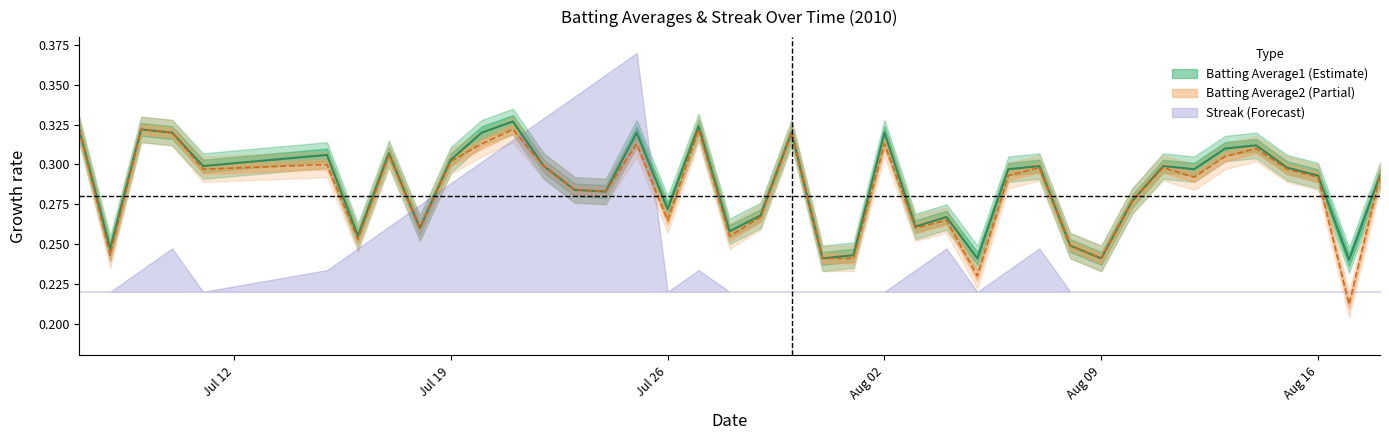

True or false: Batting Average1 and Batting Average2 intersect in this chart.

False